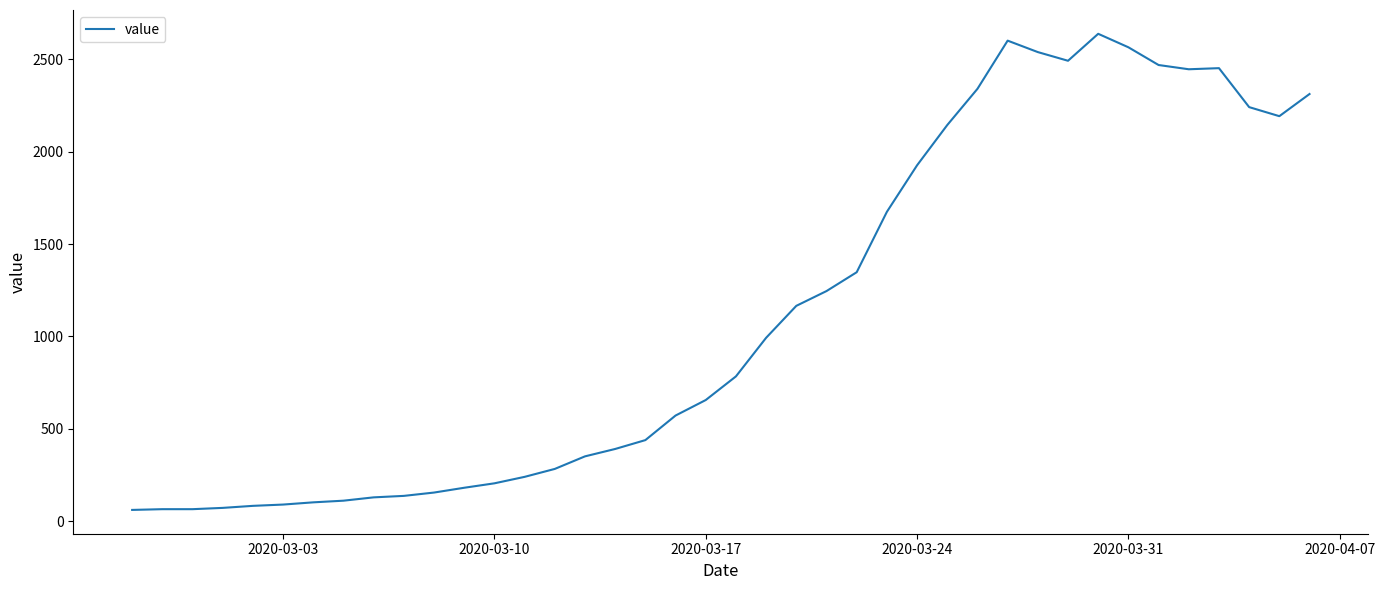

What is the difference between the maximum and minimum values?

2578